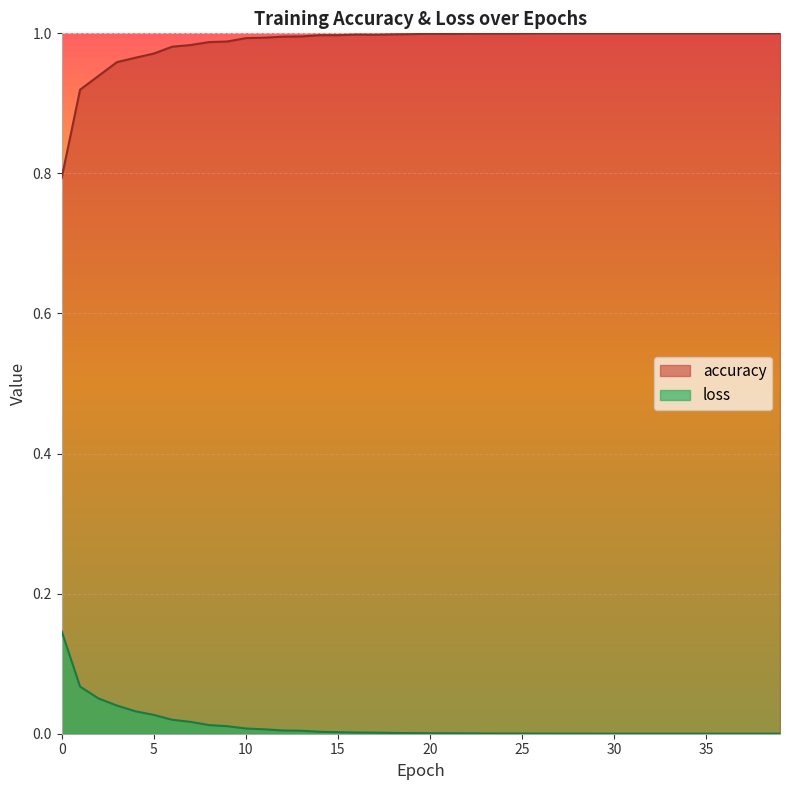

How many lines are shown in the chart?

2